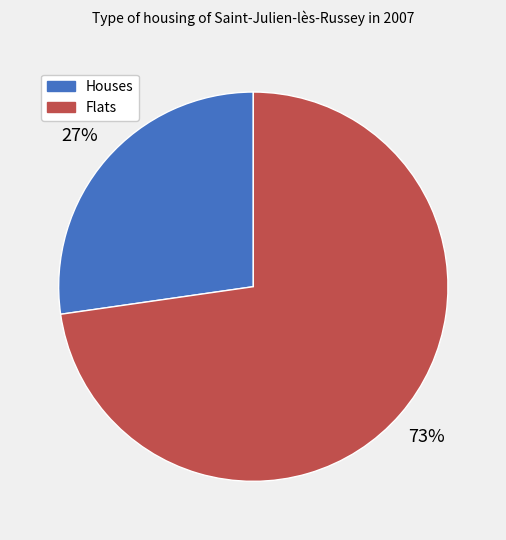

Is there a majority slice in this chart?

Yes